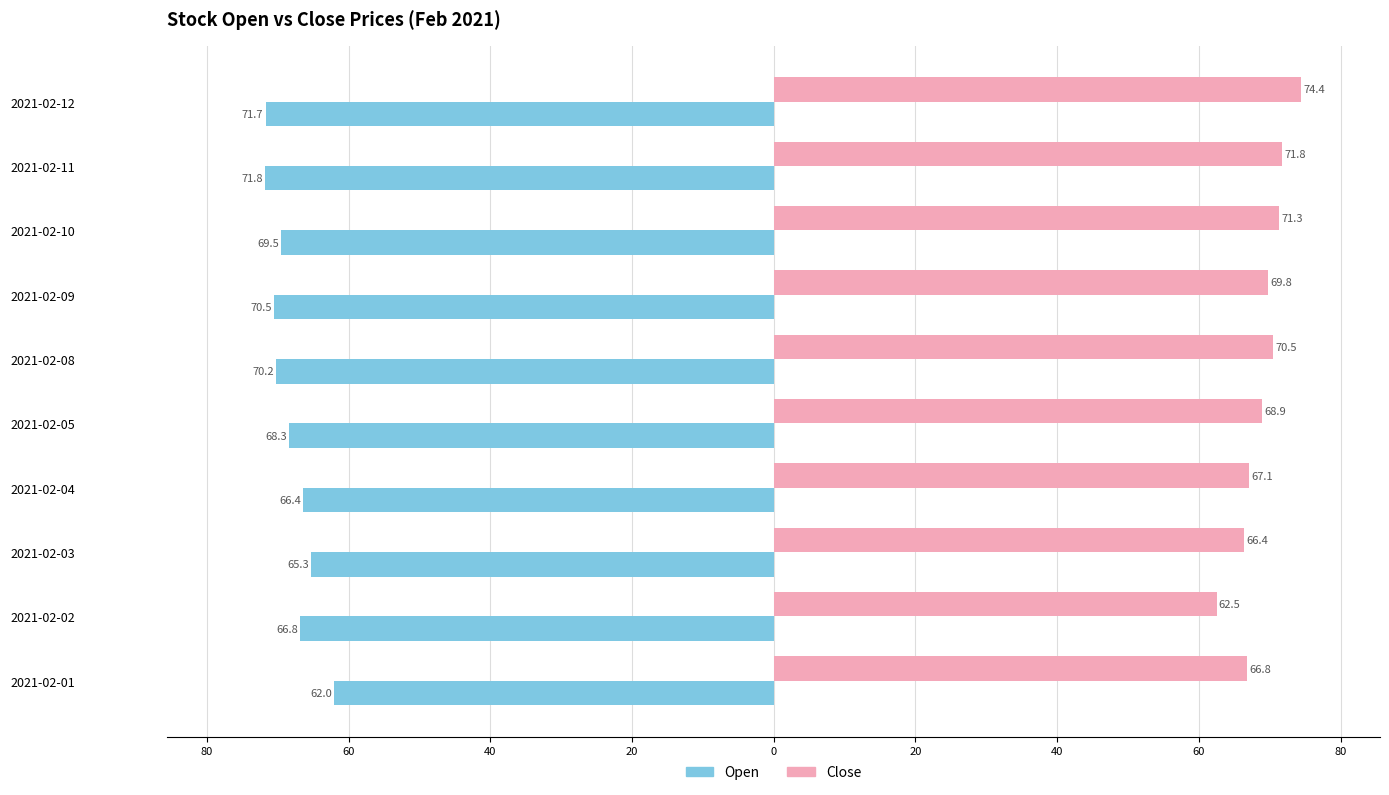

What is the sum of all Close values?

689.5